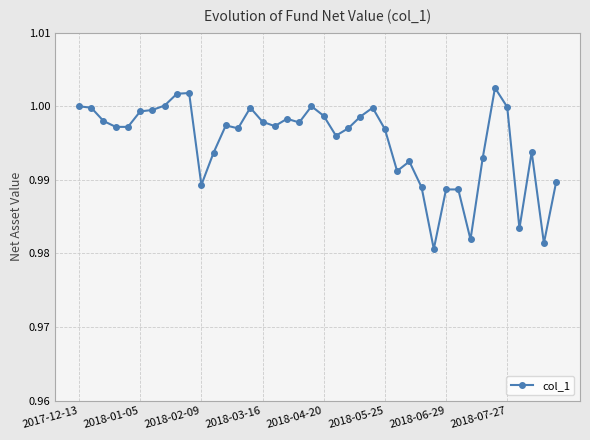

What is the maximum value shown in the chart?

1.0